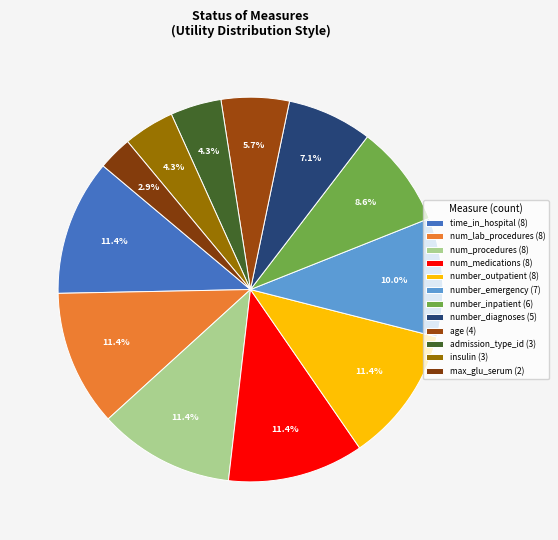

The age slice represents 16% of the pie. True or false?

False